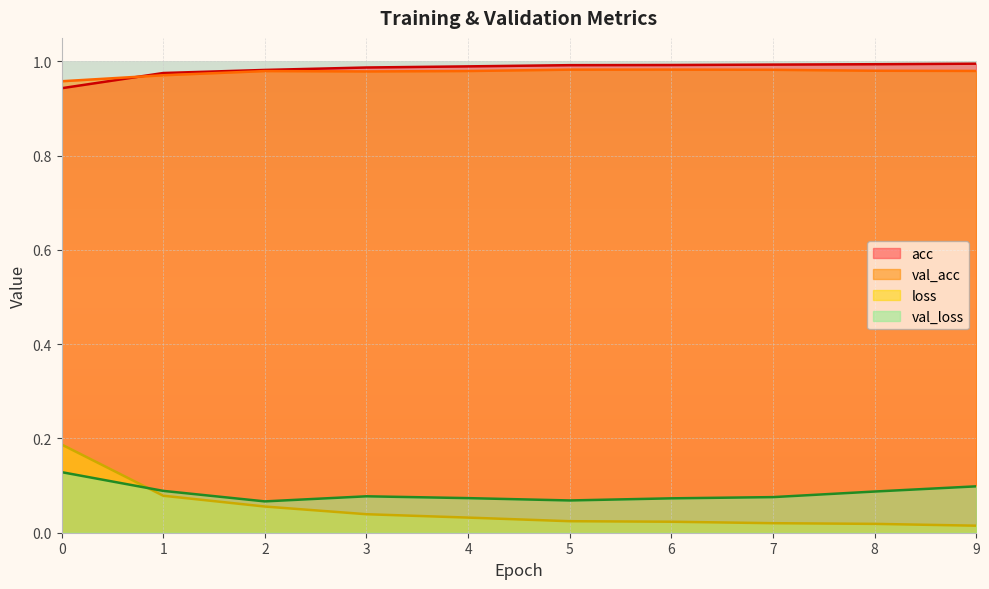

What is the value of the val_loss point at the 8th from the left?

0.1